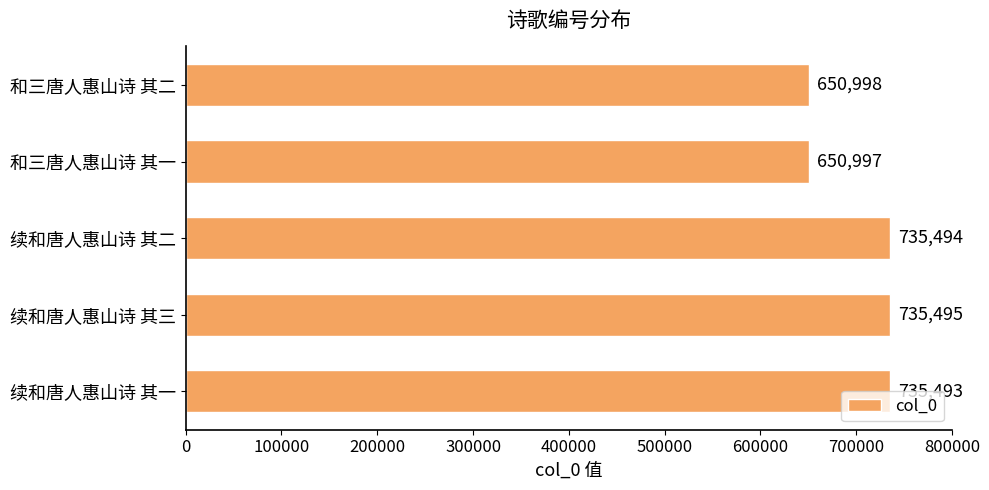

Does the chart contain stacked bars?

No